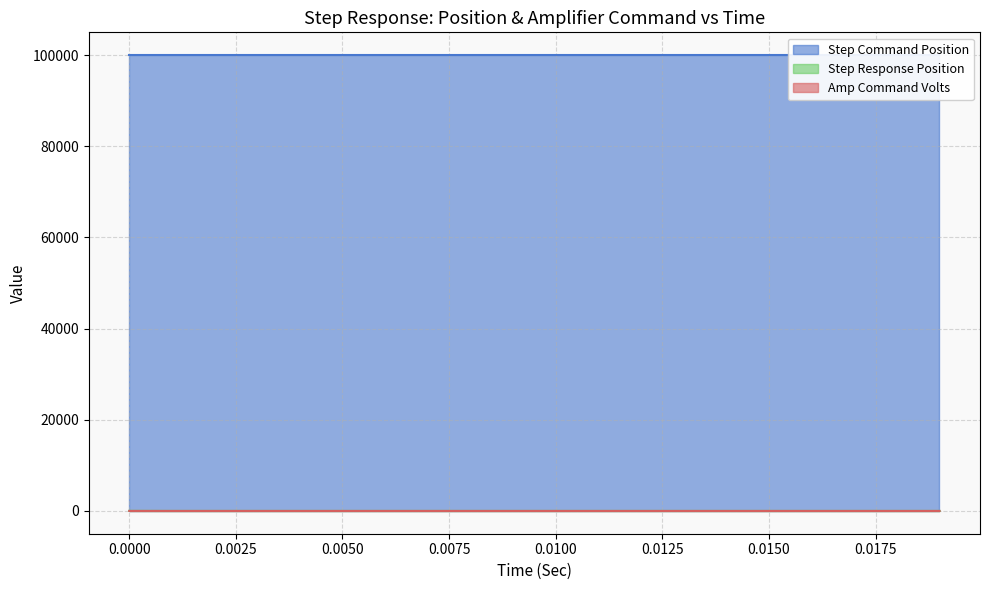

Which label corresponds to the smallest value in the chart?

0.001